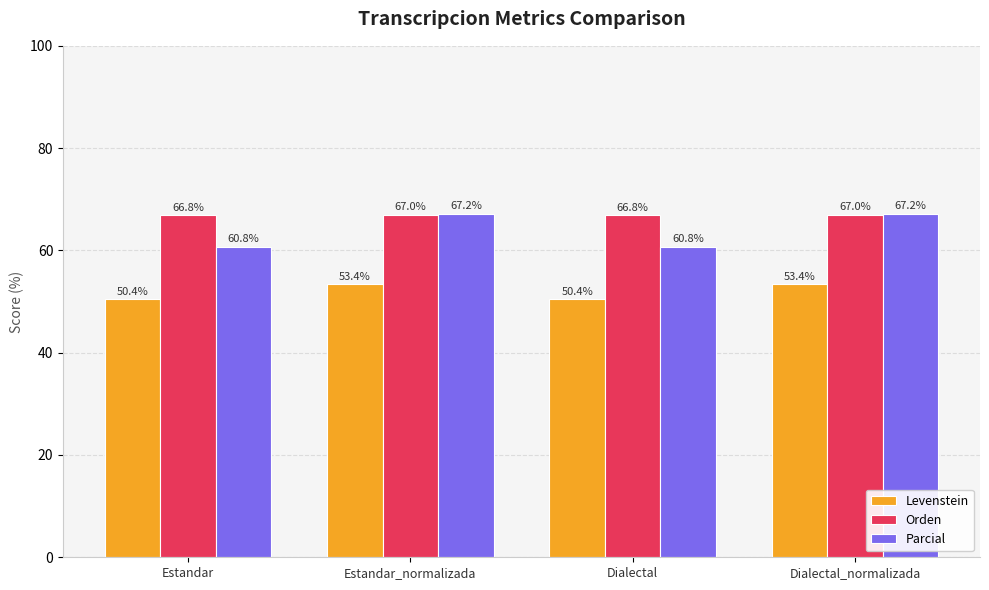

What are all the series names shown in the legend?

Levenstein, Orden, Parcial